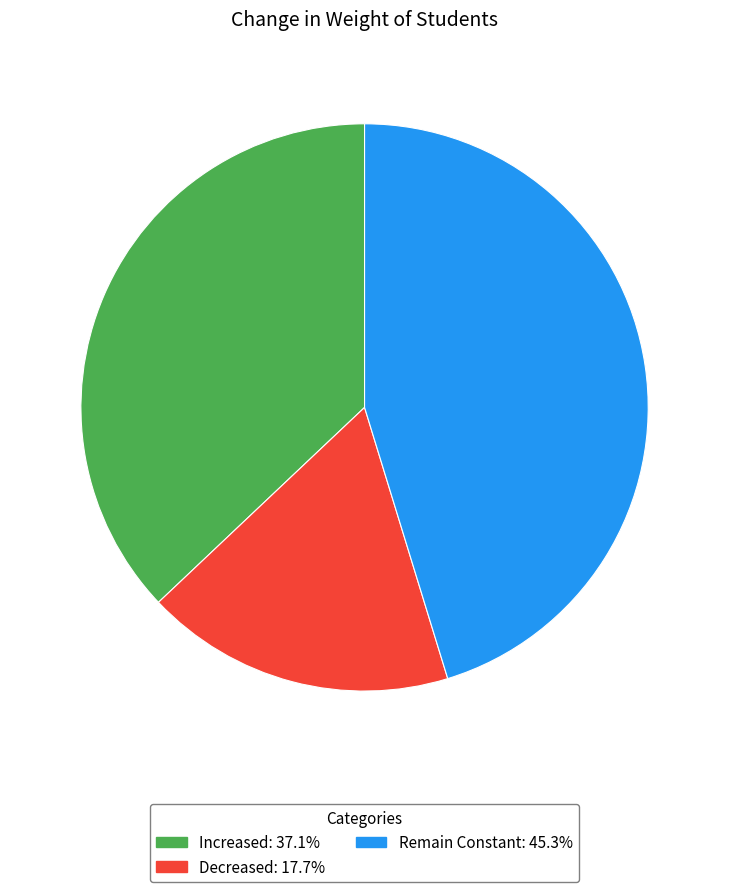

How many segments does this pie chart have?

3